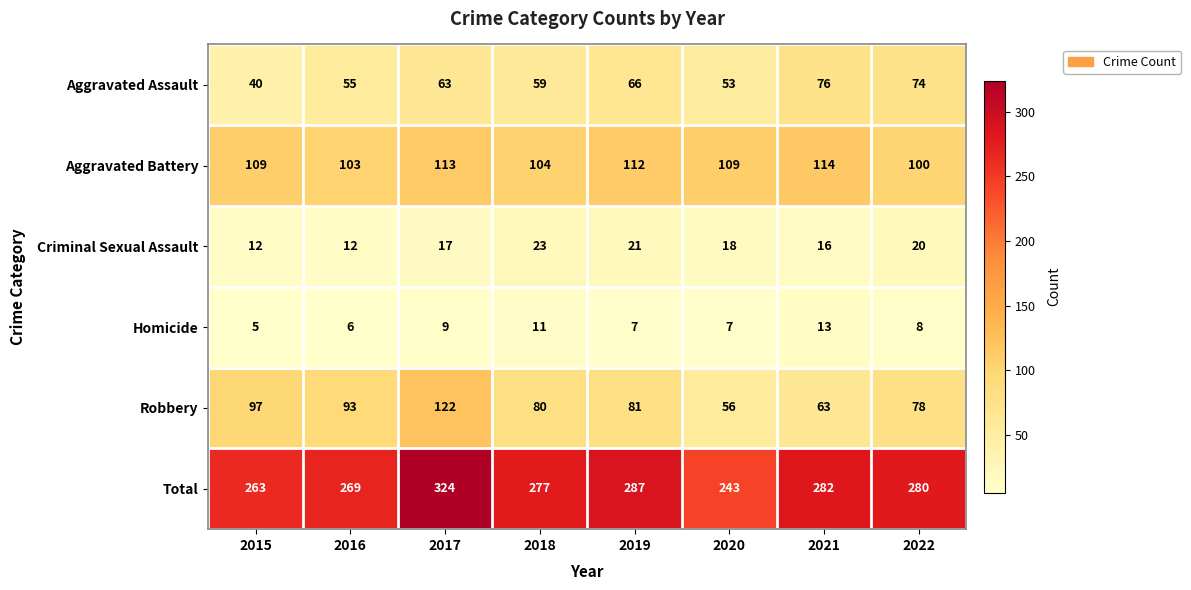

The value of Homicide at 2020 is 7. True or false?

True